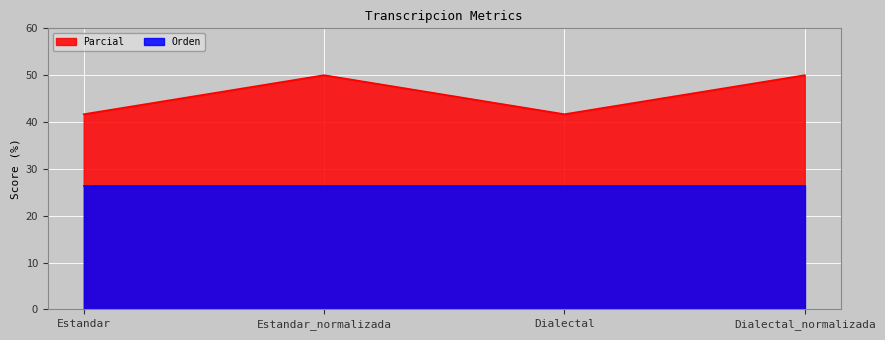

Which label corresponds to the largest value in the chart?

Estandar_normalizada